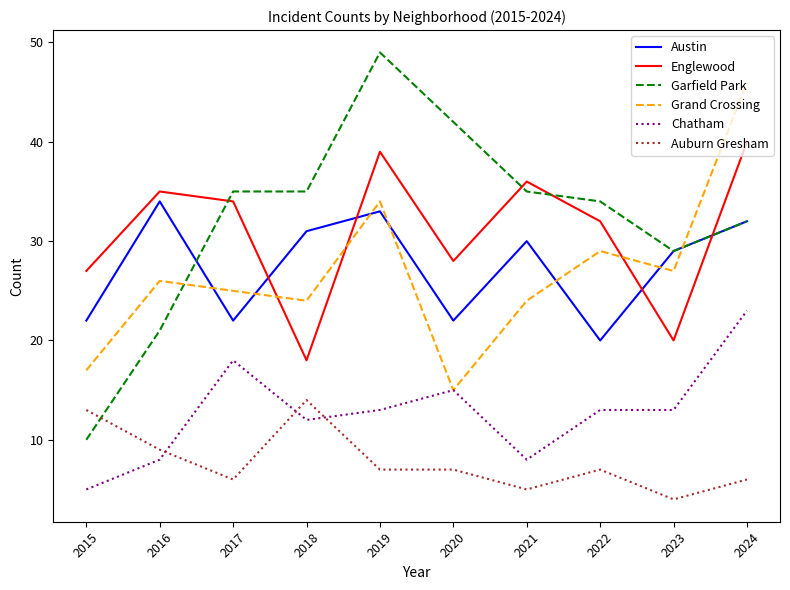

What is the approximate value of Englewood at 2023?

20